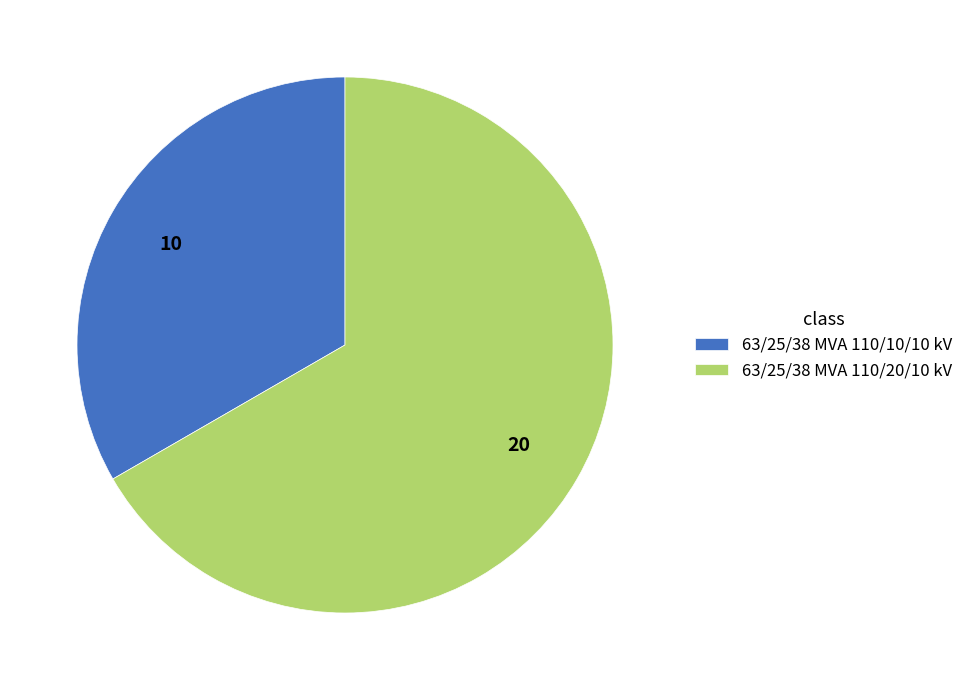

Does 63/25/38 MVA 110/10/10 kV represent more than half of the total?

No